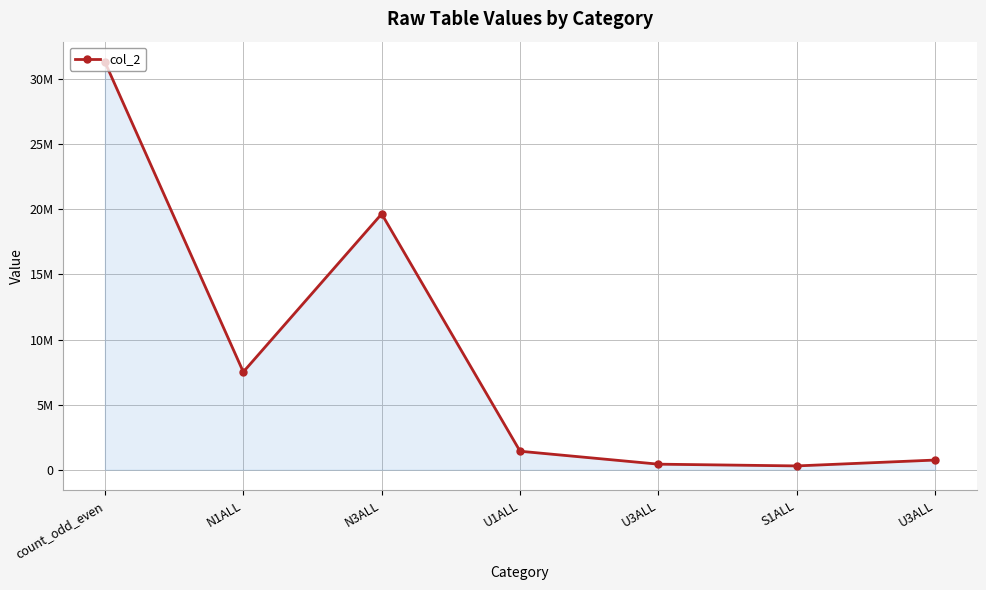

True or false: the data shows 746059 at U3ALL.

True